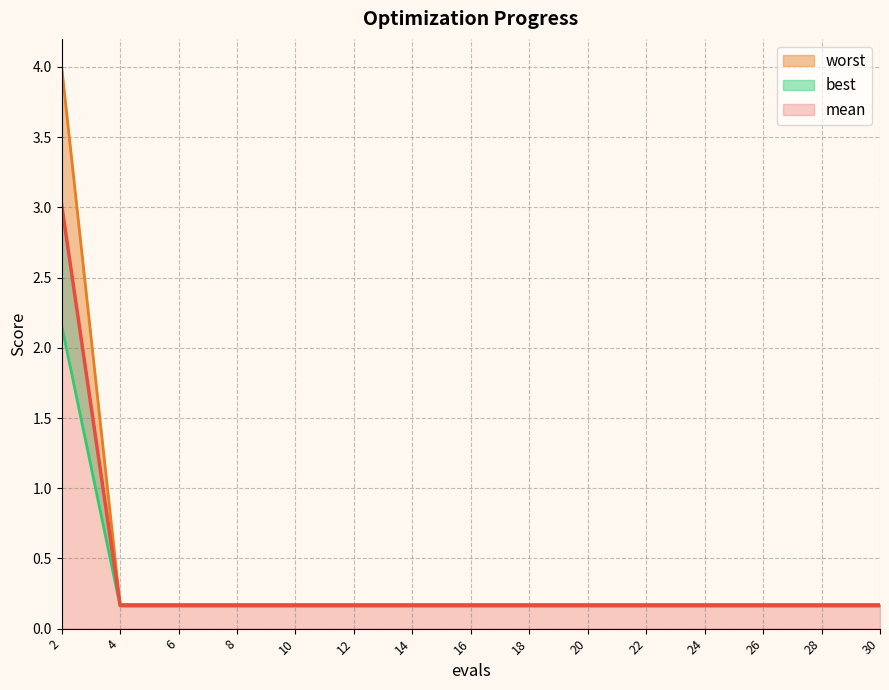

True or false: mean has a value of 0.2 at 16.

True